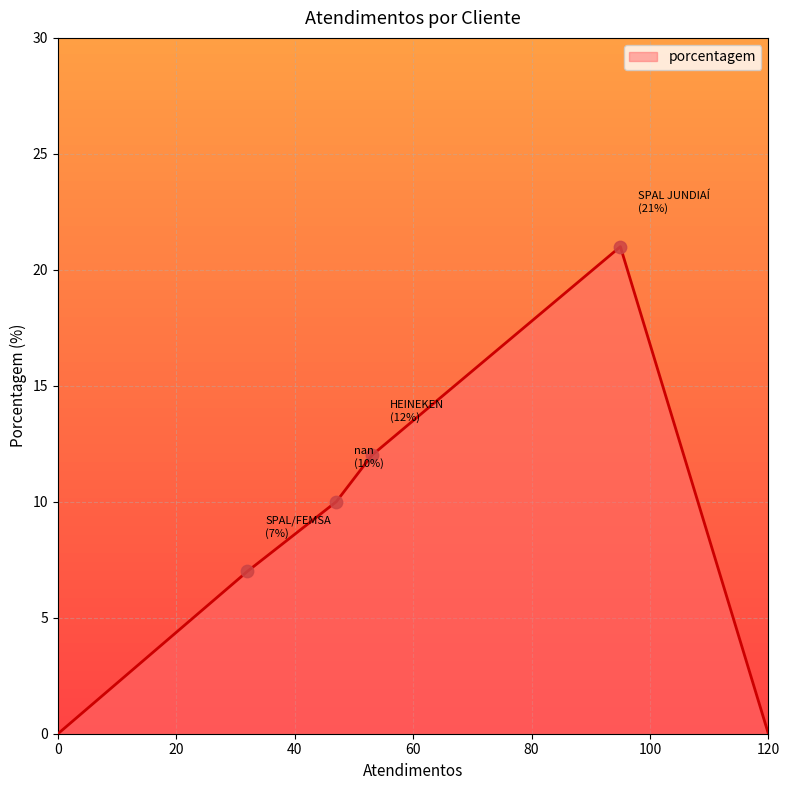

What is the maximum value shown in the chart?

21